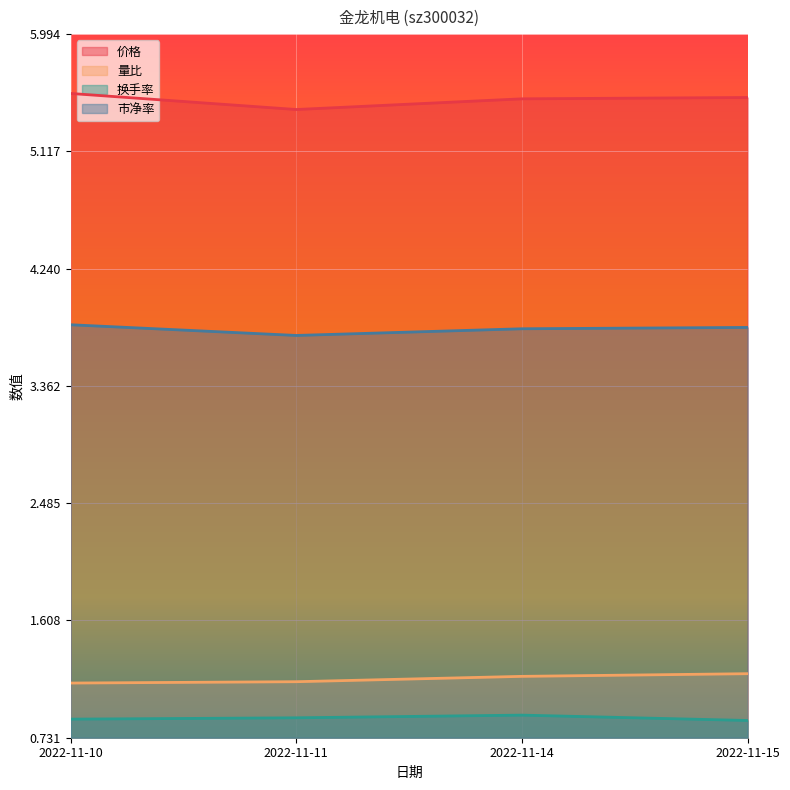

How many 量比 values are between 1 and 2?

4